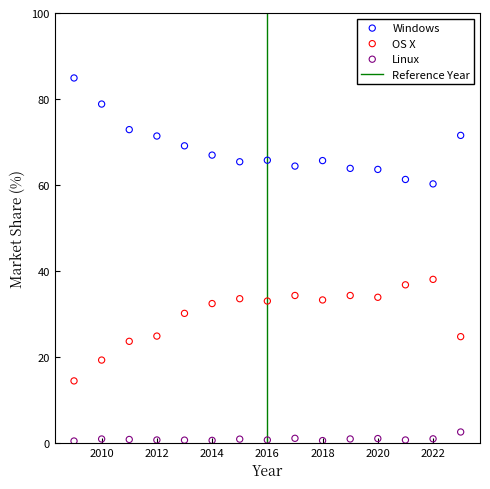

Across all data points, what is the range of X values (max minus min)?

14.0